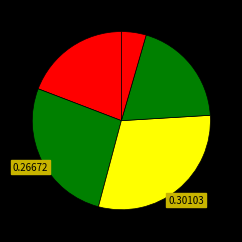

How many segments does this pie chart have?

5